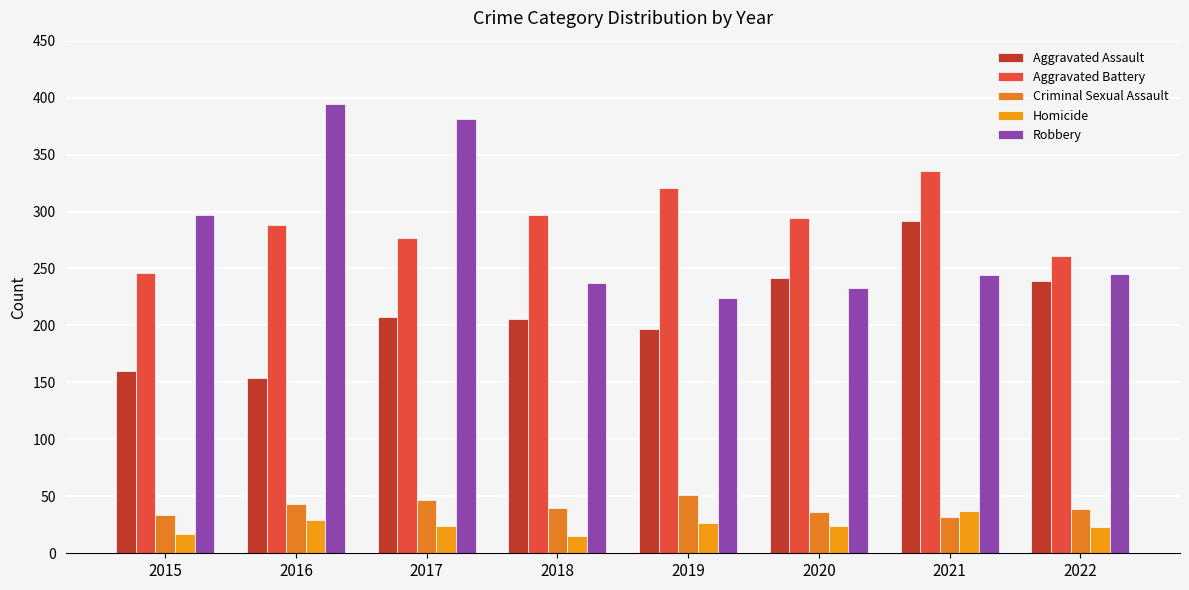

How many values in the Aggravated Assault series are below 207?

4